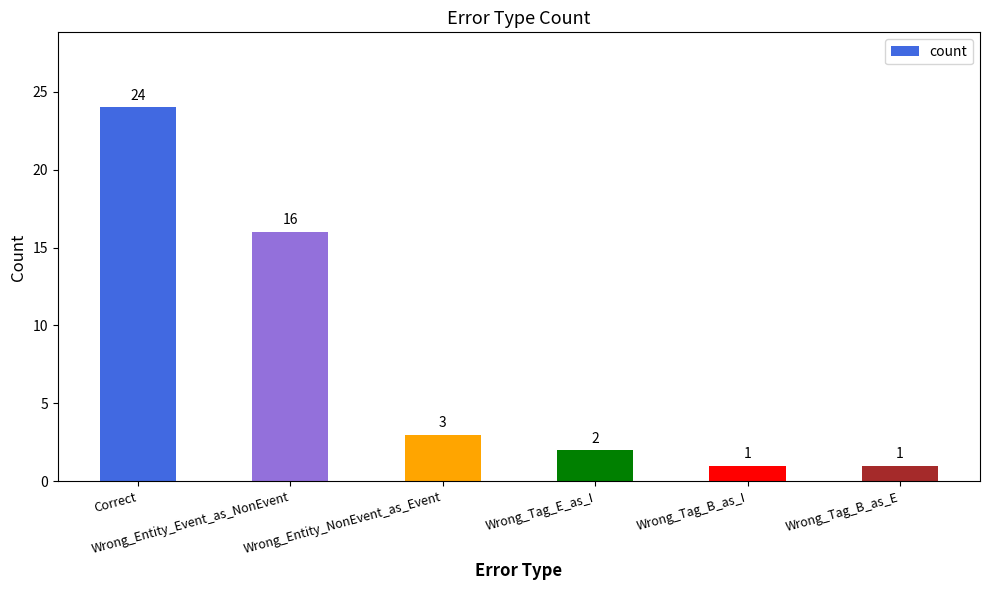

Approximately how many times larger is the value at Wrong_Tag_E_as_I compared to Correct?

0.1